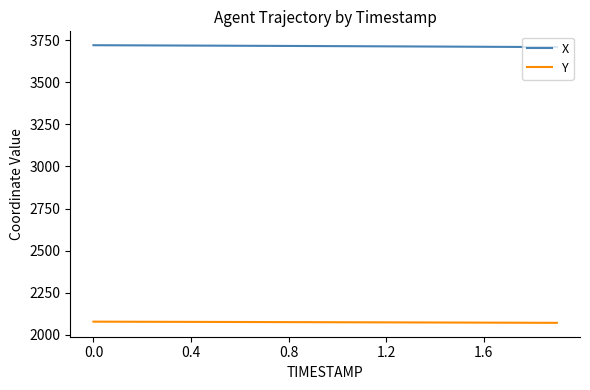

List the series in order of their peak value, highest first.

X, Y